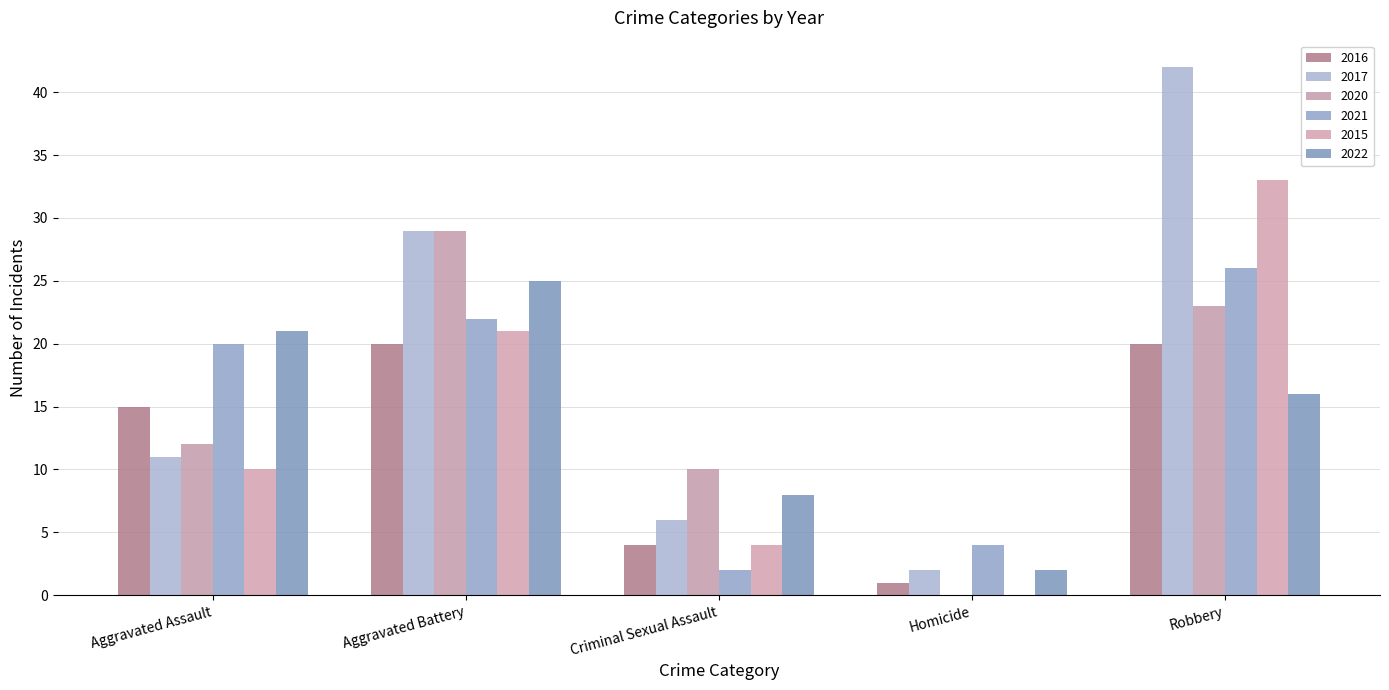

How many series are shown in this chart?

6